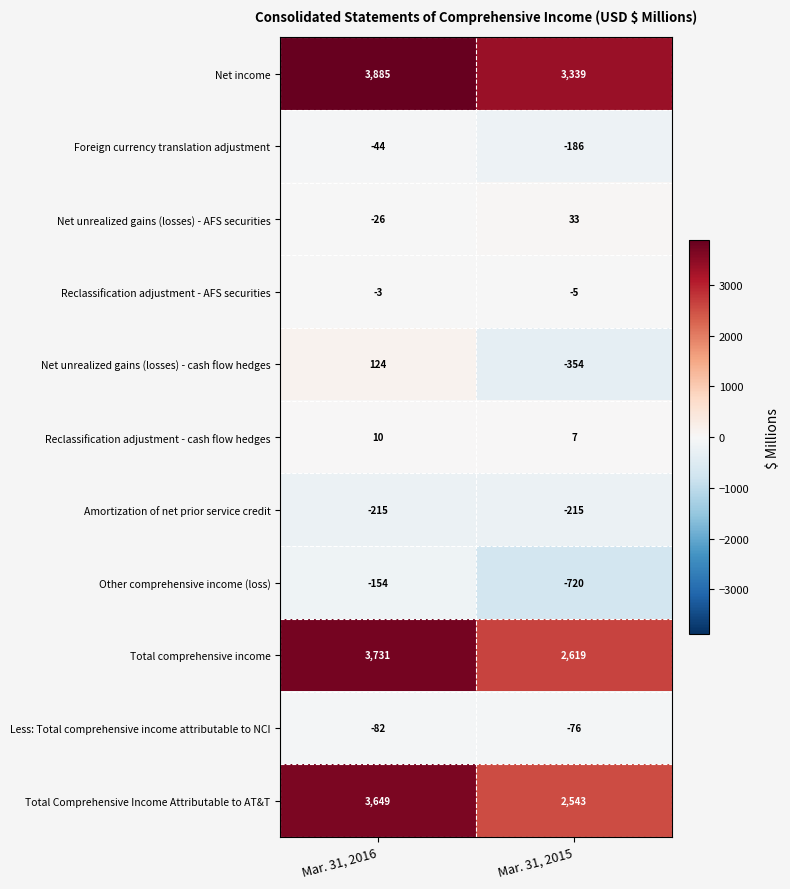

The value of Reclassification adjustment - cash flow hedges at Mar. 31, 2016 is 7. True or false?

False